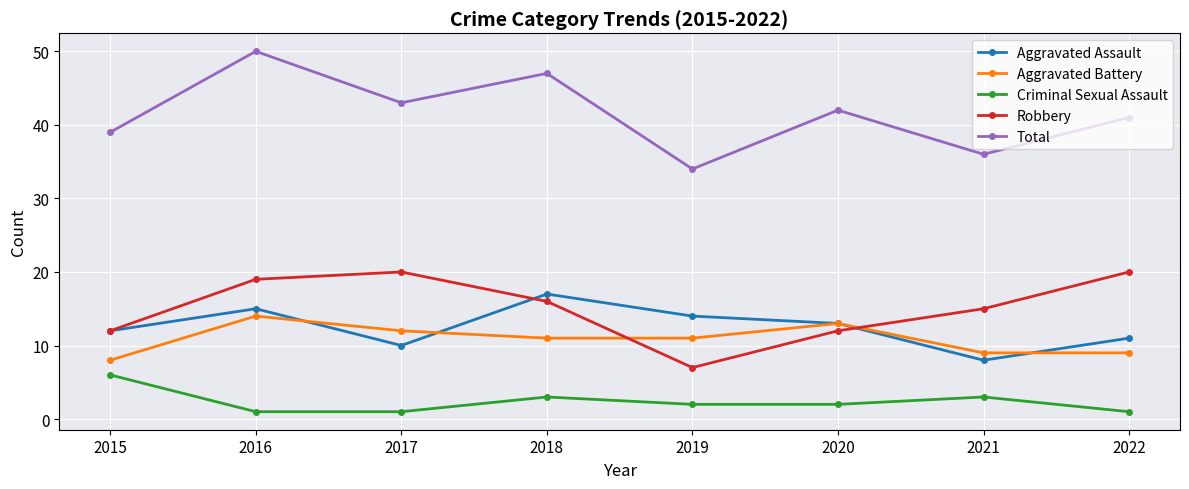

What is the approximate value of Aggravated Assault at 2021?

8